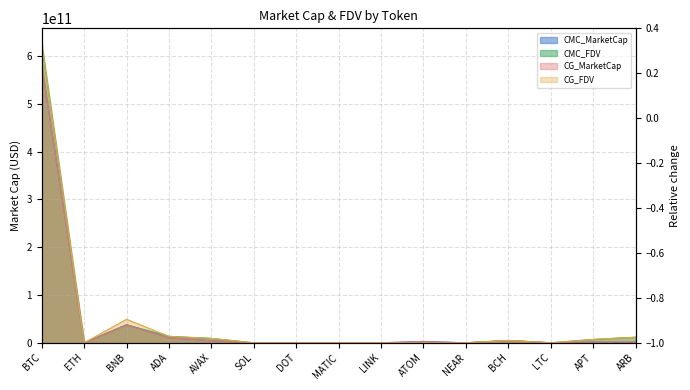

What is the approximate value of CG_MarketCap at ADA?

10474189305.0